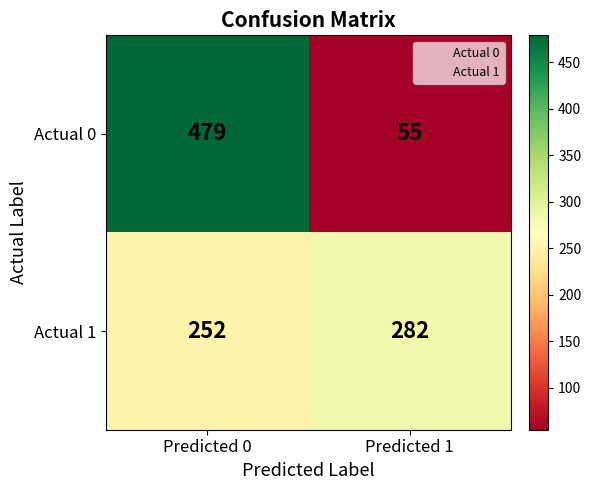

Reading left to right, transcribe all the data shown in this chart.

Actual 0: Predicted 0=479	Predicted 1=55
Actual 1: Predicted 0=252	Predicted 1=282